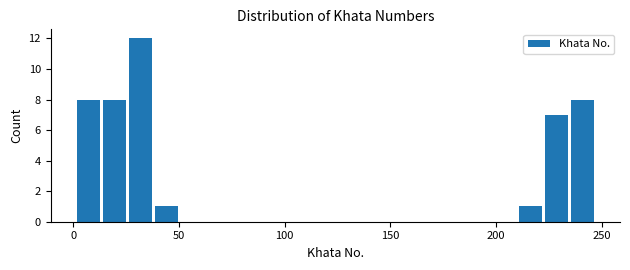

Around what value on the x-axis is the tallest bar? Give the approximate position of its centre, as read against the axis.

30